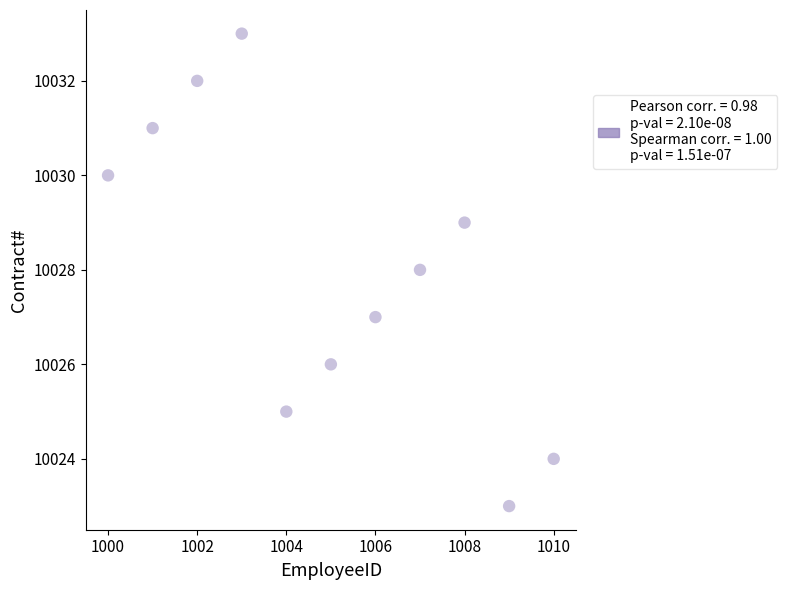

What is the average Y value?

10028